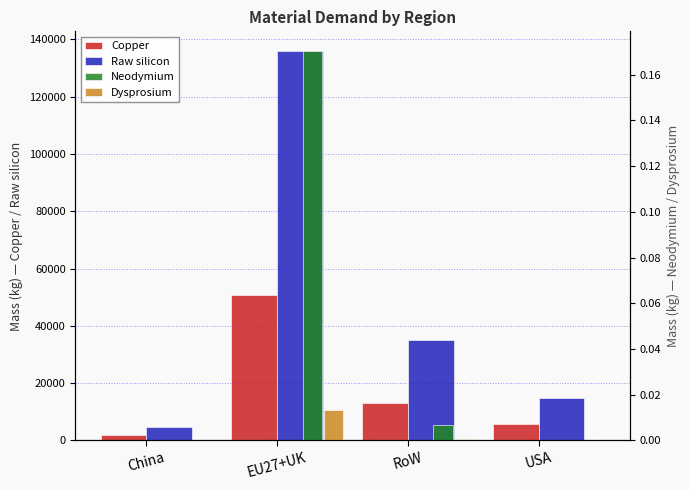

Which series has the widest spread of values?

Raw silicon